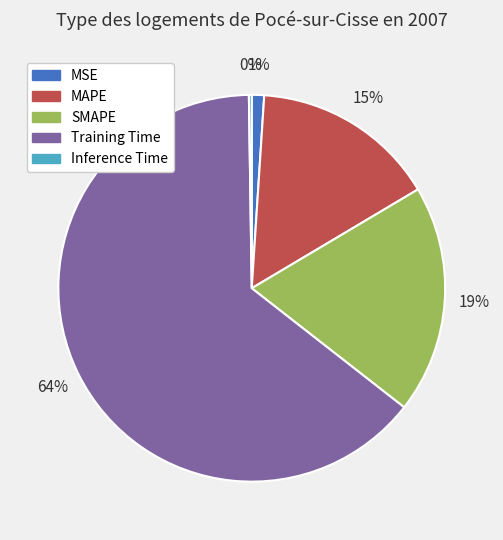

Combined, do SMAPE and MSE account for over 50%?

No